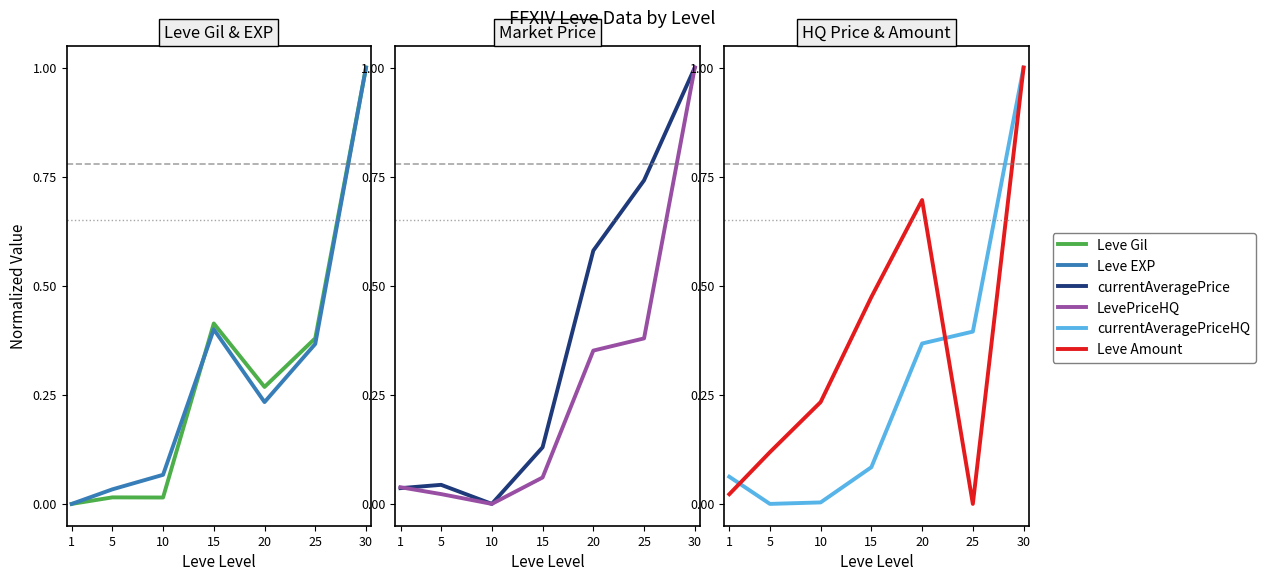

The value of LevePriceHQ at 10 is 0.0. True or false?

True